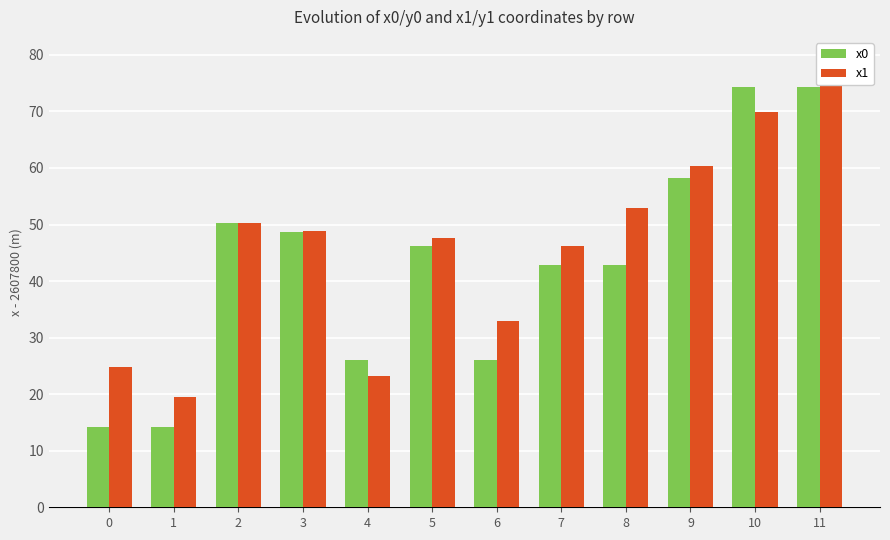

At which category is the sum across all series the highest?

11